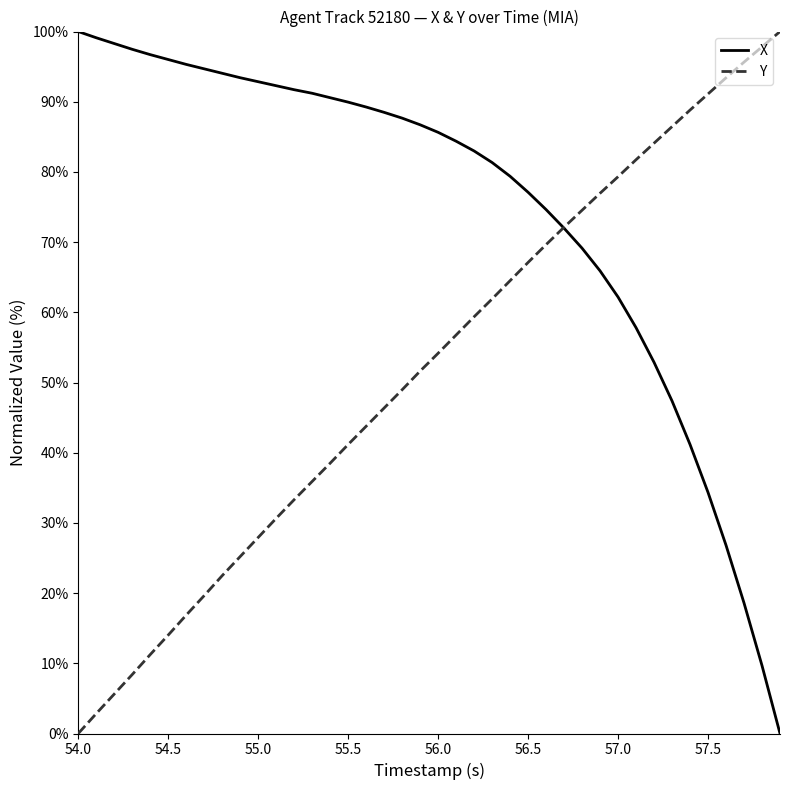

What is the highest value of the X series?

100.0